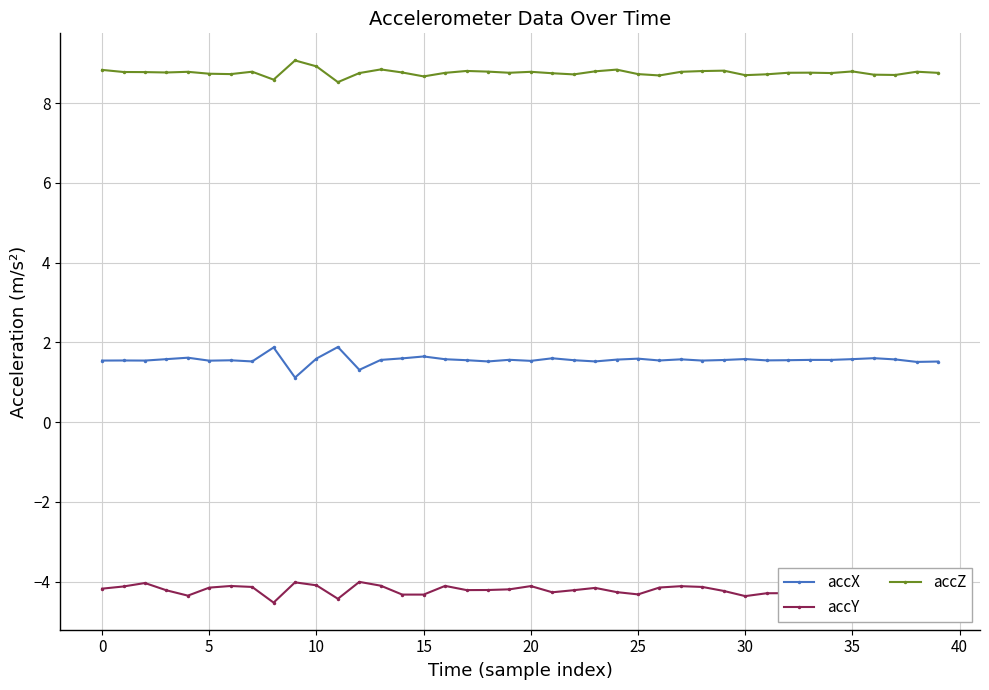

What is the average value of the accZ series?

8.8